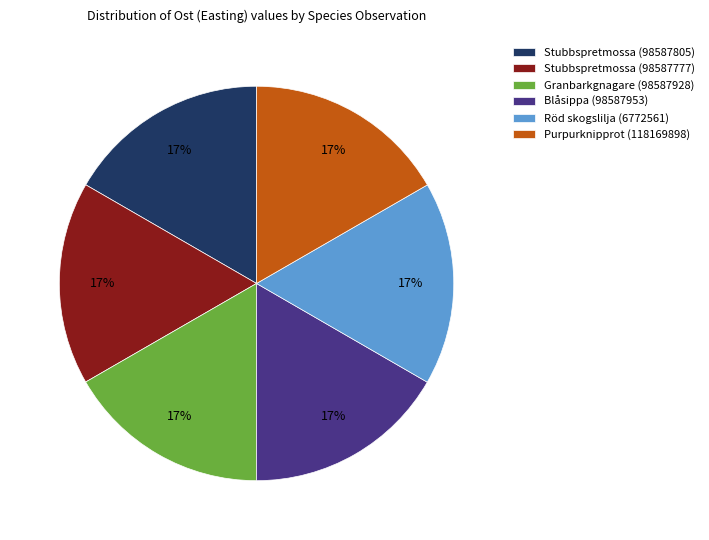

Does Blåsippa (98587953) represent more than half of the total?

No